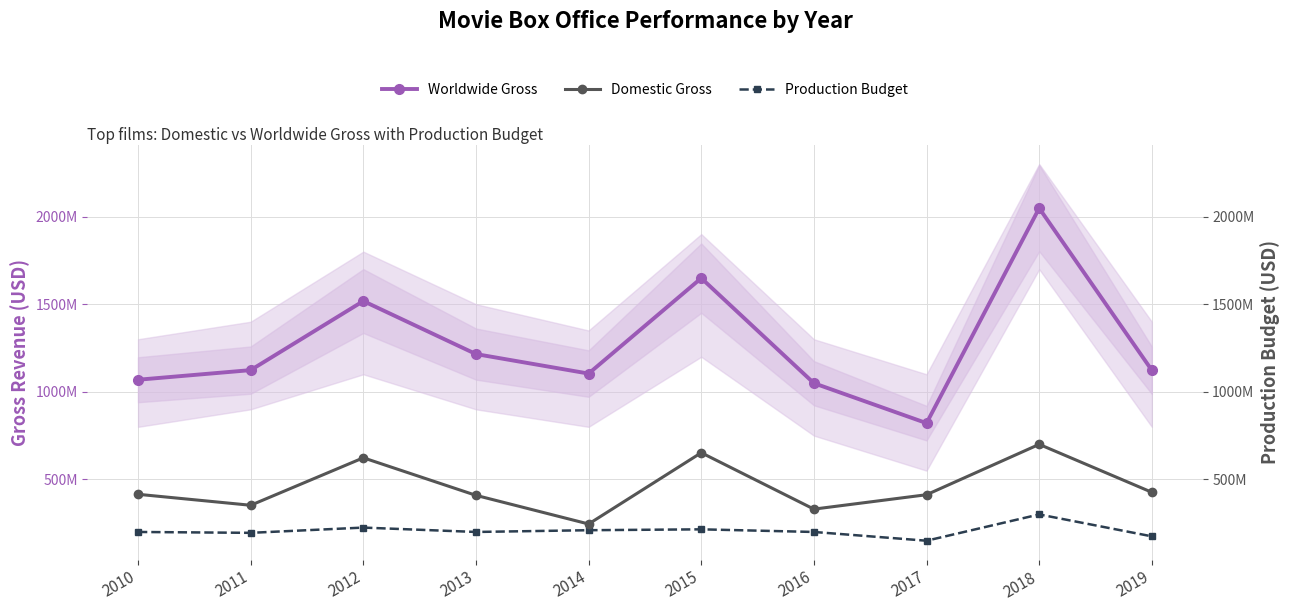

At how many categories does at least one series exceed 464312377?

10